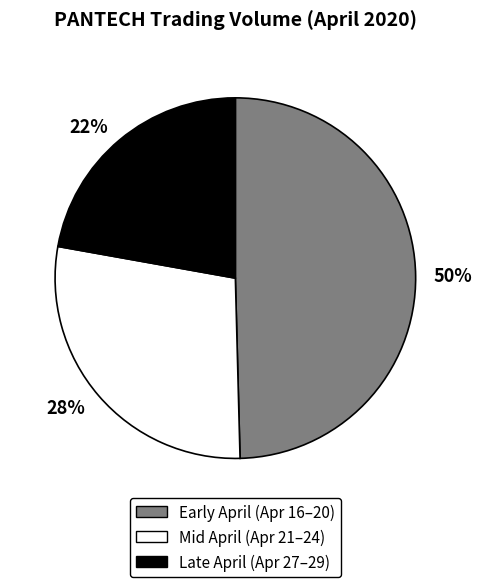

Which has a higher value, Mid April (Apr 21–24) or Late April (Apr 27–29)?

Mid April (Apr 21–24)